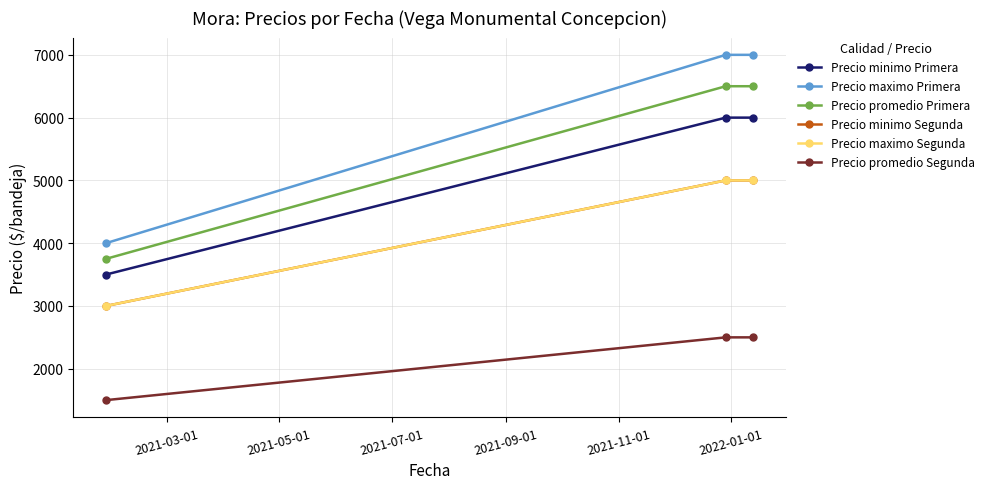

Count the Precio promedio Segunda values in the range 1500 to 2500.

3